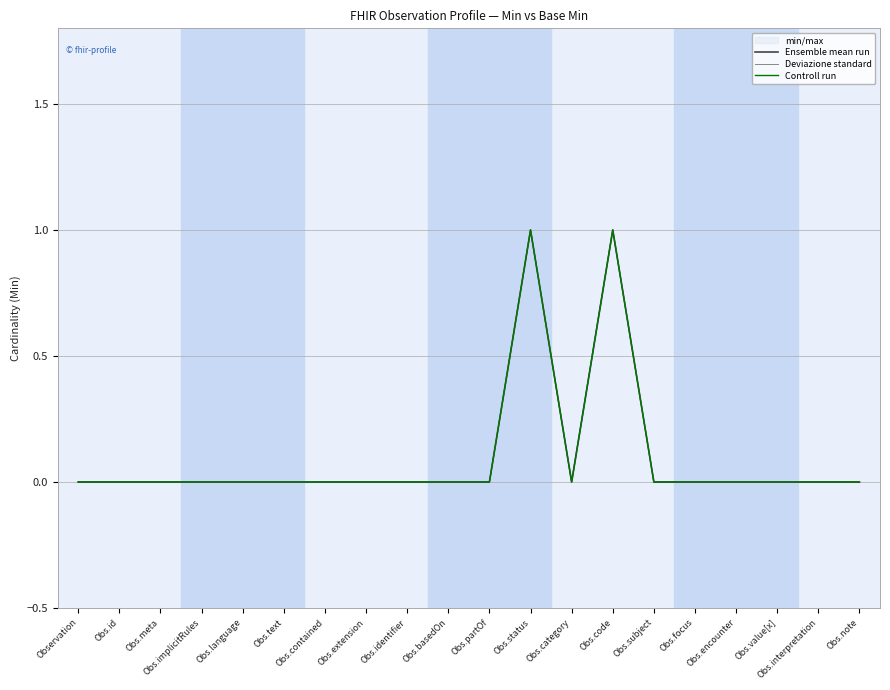

Which series has the largest total across all categories?

Ensemble mean run